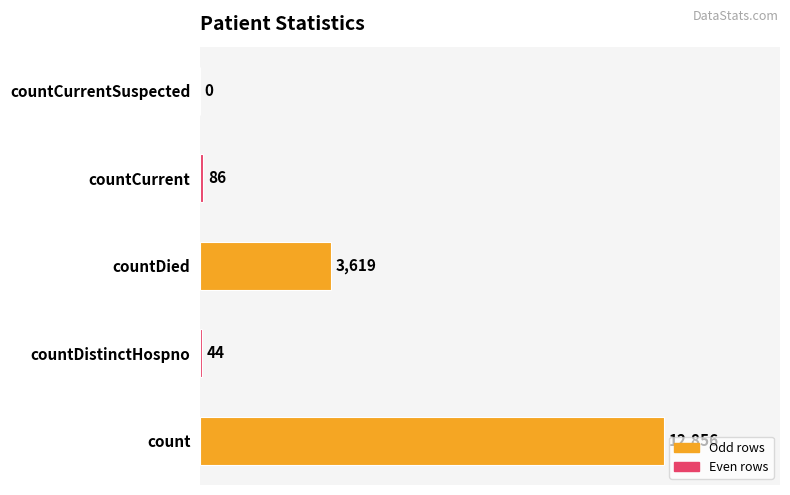

Which label corresponds to the largest value in the chart?

count